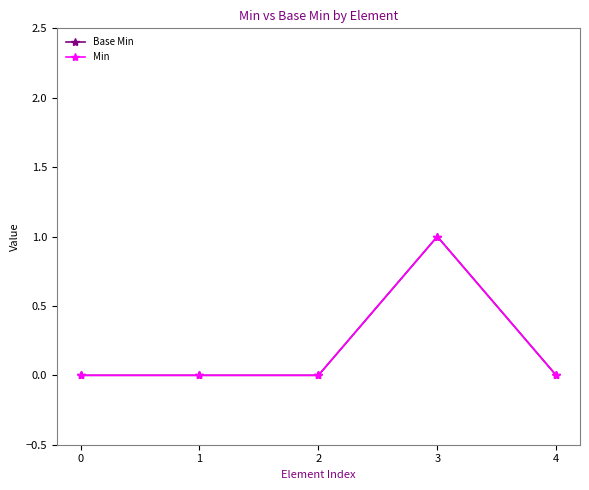

Does the chart have visible grid lines?

No